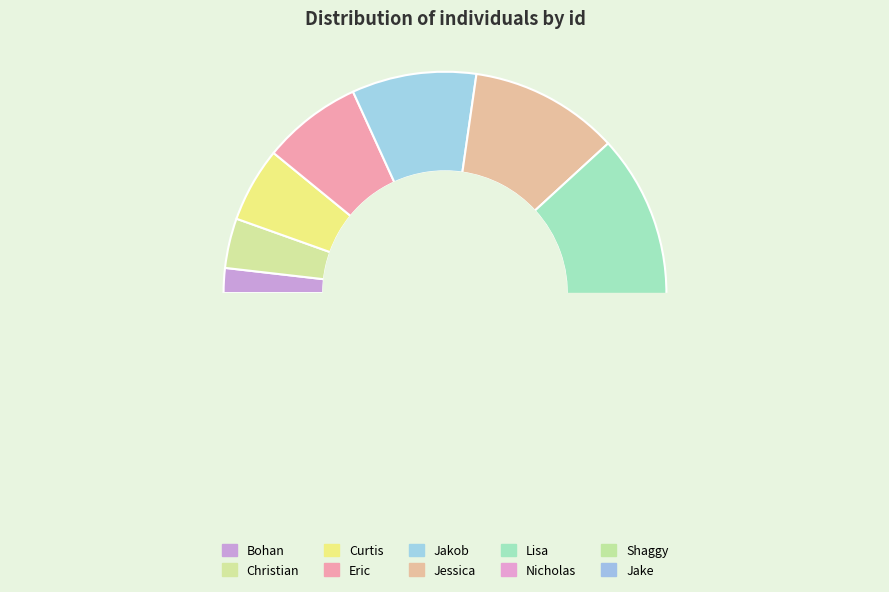

Does Eric account for over 50% of the chart?

No